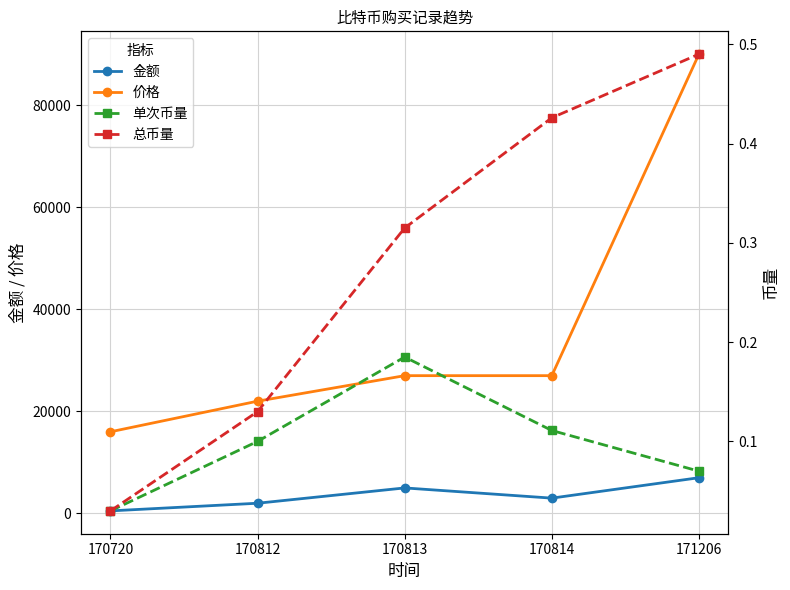

At which label does 单次币量 reach its peak?

170813